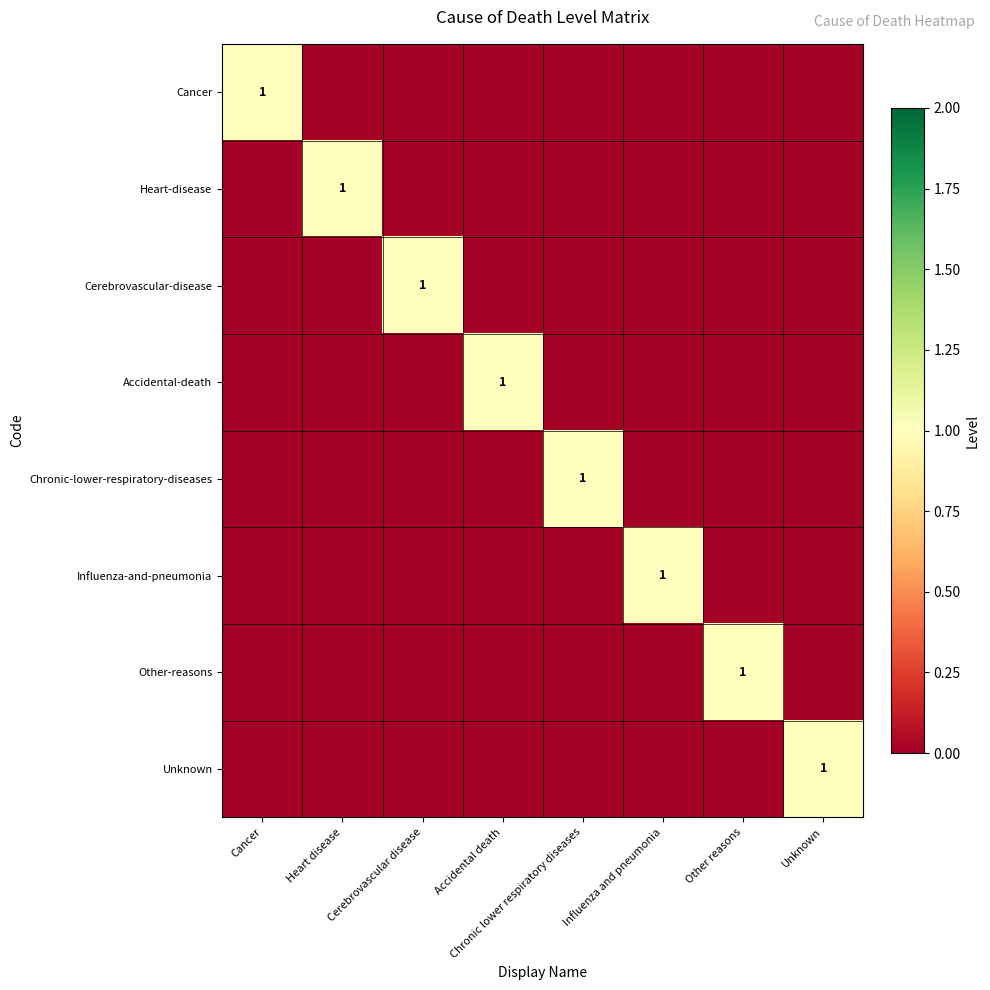

Is it true that Influenza-and-pneumonia equals 2 at Influenza and pneumonia?

False